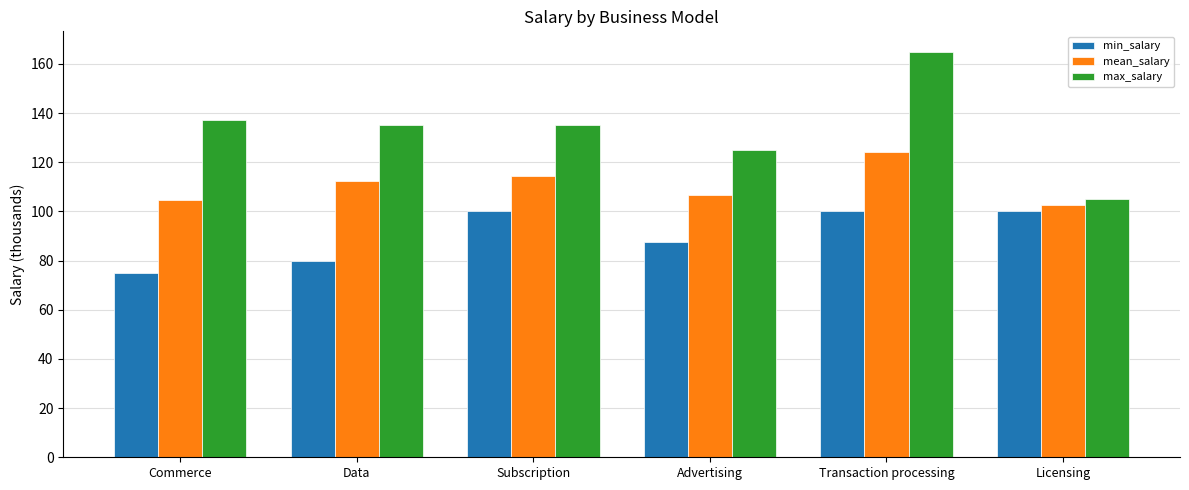

What are all the series names shown in the legend?

min_salary, mean_salary, max_salary